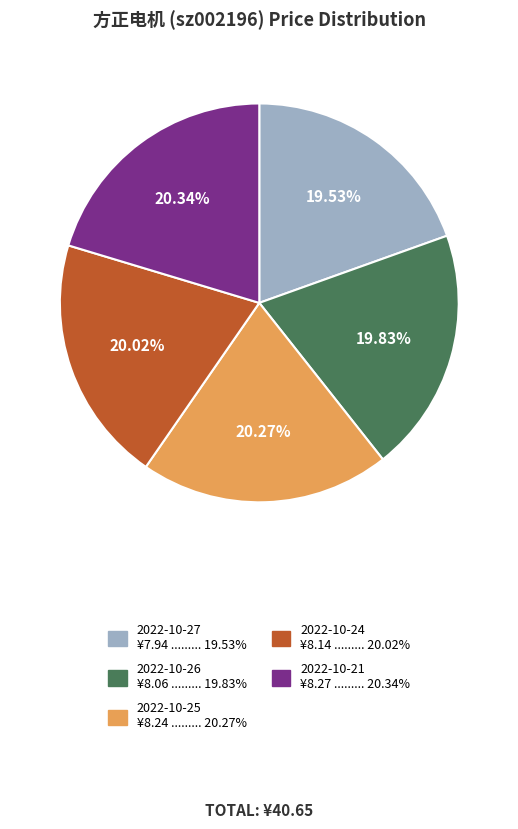

How many segments does this pie chart have?

5